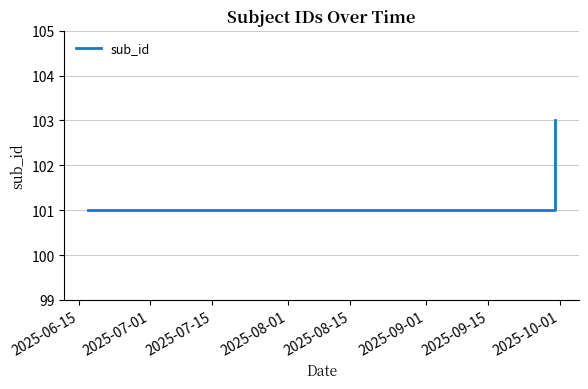

What is the value of the 1st point from the left?

101